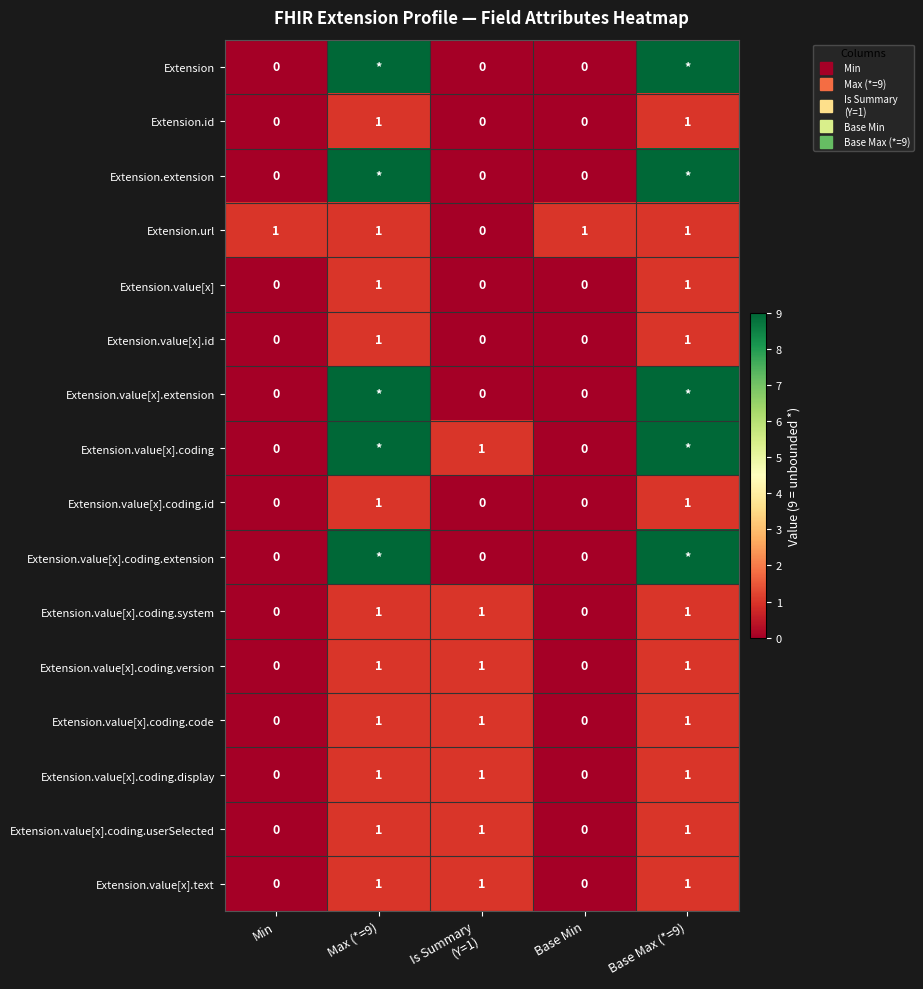

How many data points does each series have?

5